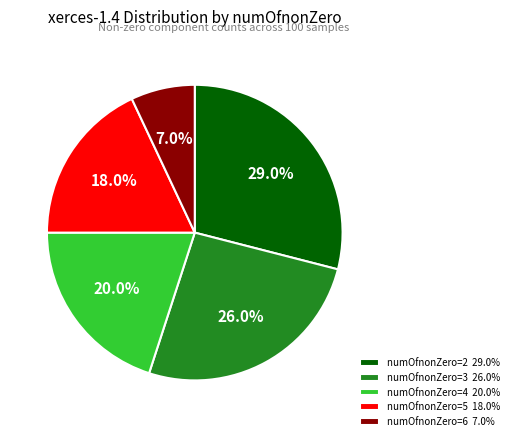

Between numOfnonZero=6 7.0% and numOfnonZero=4 20.0%, which is larger?

numOfnonZero=4 20.0%